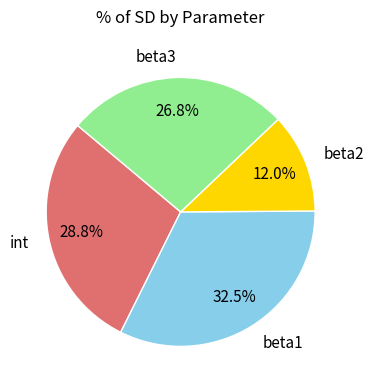

How many segments does this pie chart have?

4